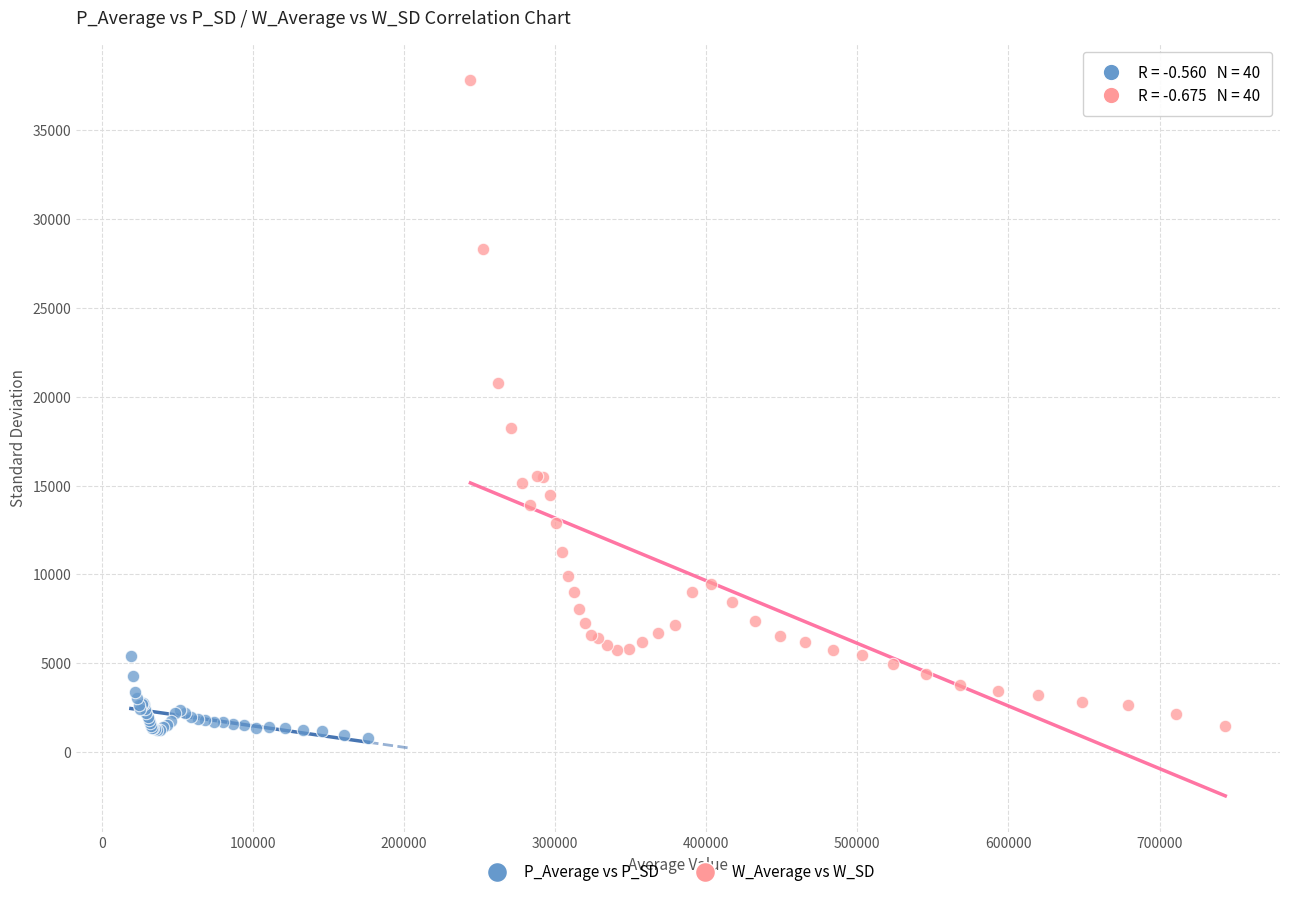

Which series has the largest Y range (max minus min)?

W_Average vs W_SD